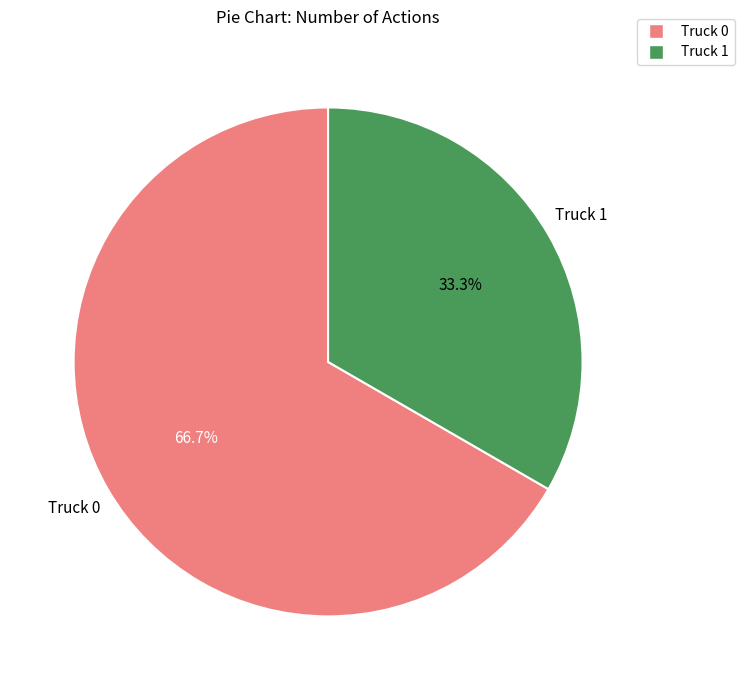

What is the smallest slice in the pie chart?

Truck 1